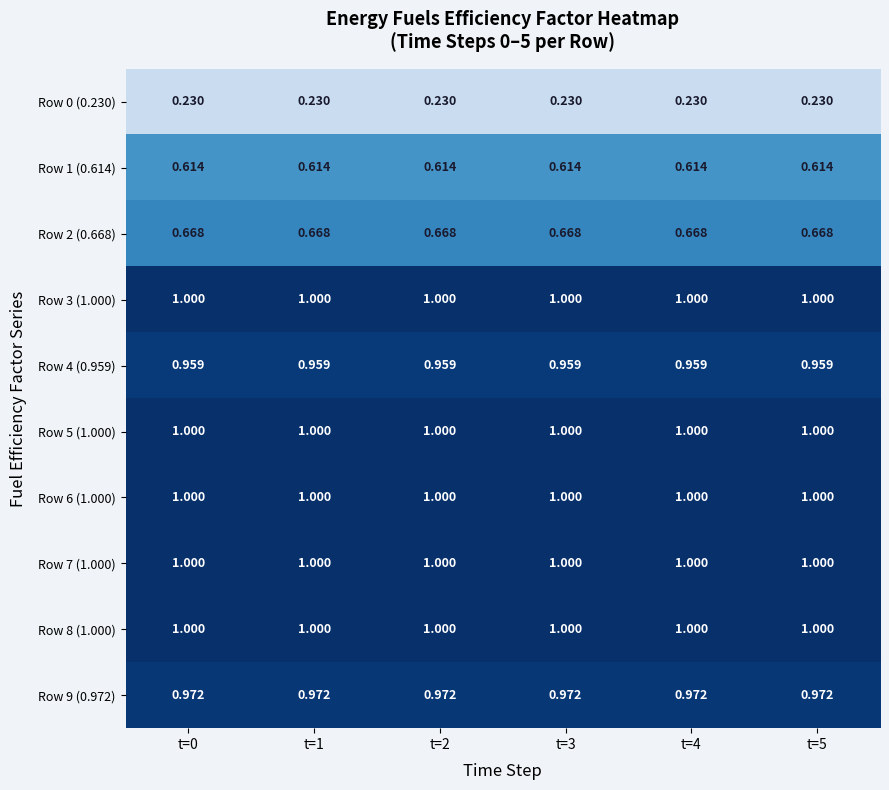

How many series are shown in this chart?

10